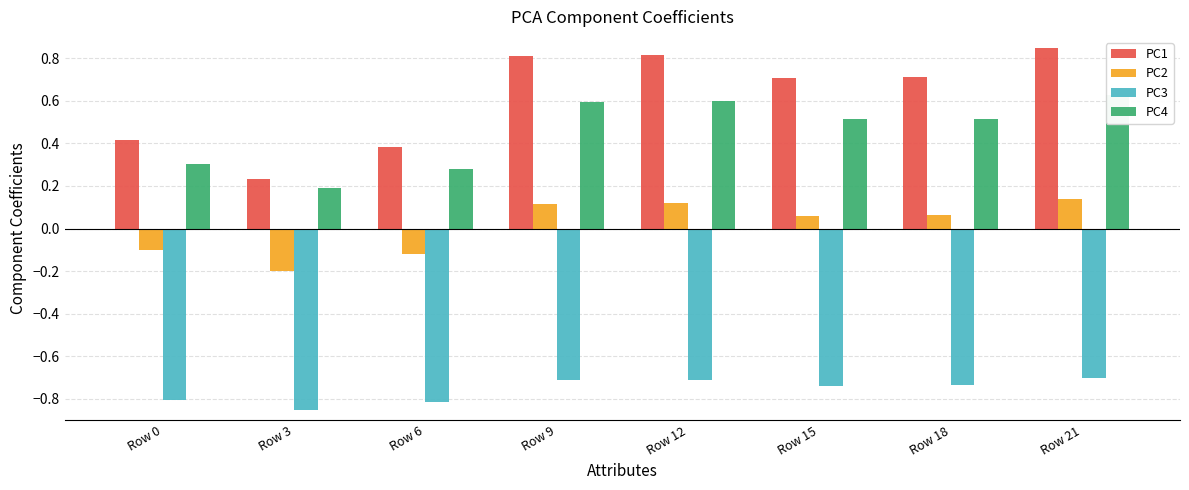

Reading left to right, what are all the values shown in this chart?

PC1: Row 0=0.4	Row 3=0.2	Row 6=0.4	Row 9=0.8	Row 12=0.8	Row 15=0.7	Row 18=0.7	Row 21=0.8
PC2: Row 0=-0.1	Row 3=-0.2	Row 6=-0.1	Row 9=0.1	Row 12=0.1	Row 15=0.1	Row 18=0.1	Row 21=0.1
PC3: Row 0=-0.8	Row 3=-0.8	Row 6=-0.8	Row 9=-0.7	Row 12=-0.7	Row 15=-0.7	Row 18=-0.7	Row 21=-0.7
PC4: Row 0=0.3	Row 3=0.2	Row 6=0.3	Row 9=0.6	Row 12=0.6	Row 15=0.5	Row 18=0.5	Row 21=0.6